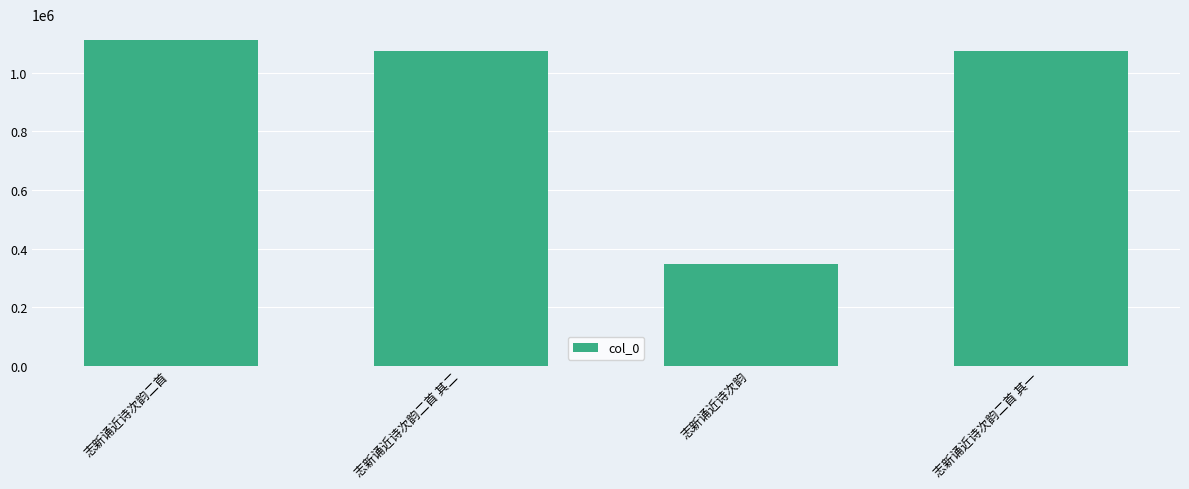

Which category has the highest value across all series?

志新诵近诗次韵二首